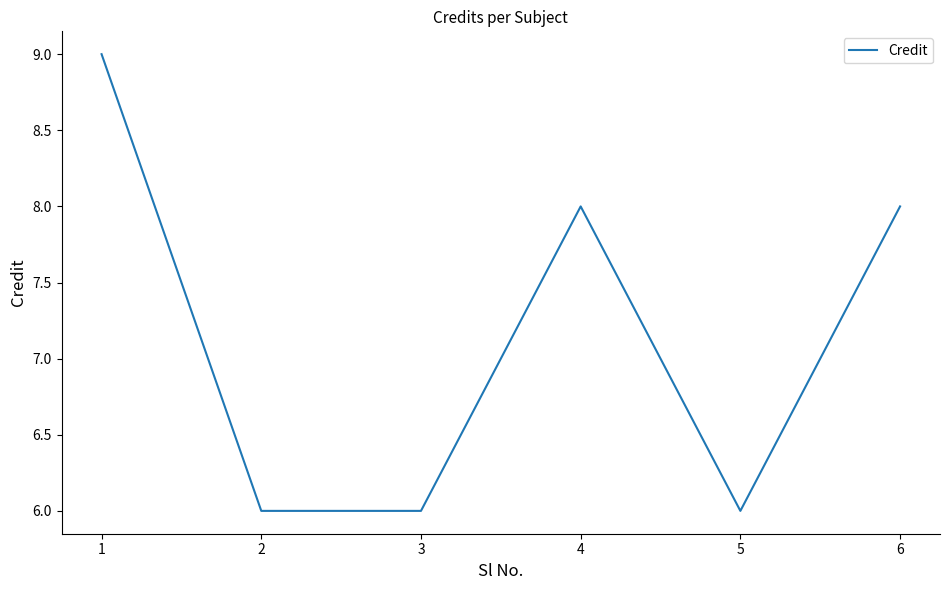

How many lines are shown in the chart?

1